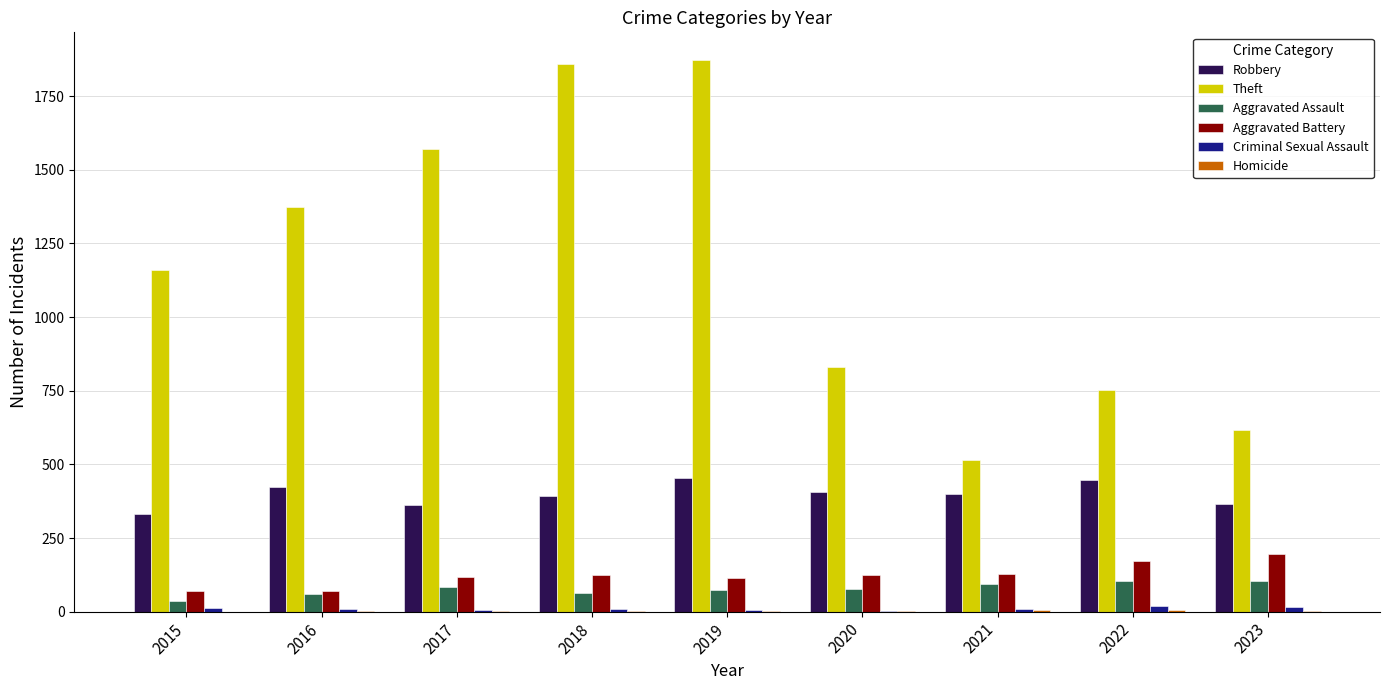

The Robbery series shows 363 at 2017. True or false?

True